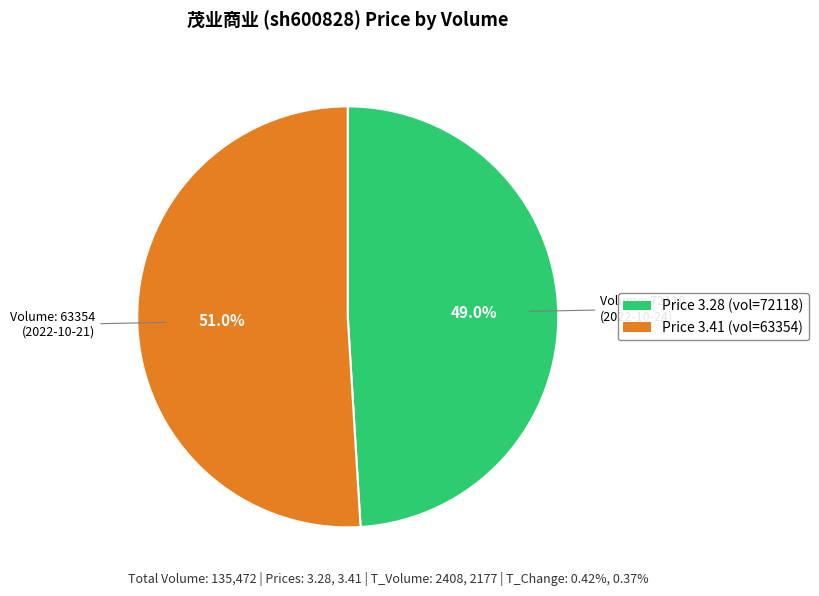

Is there a majority slice in this chart?

Yes